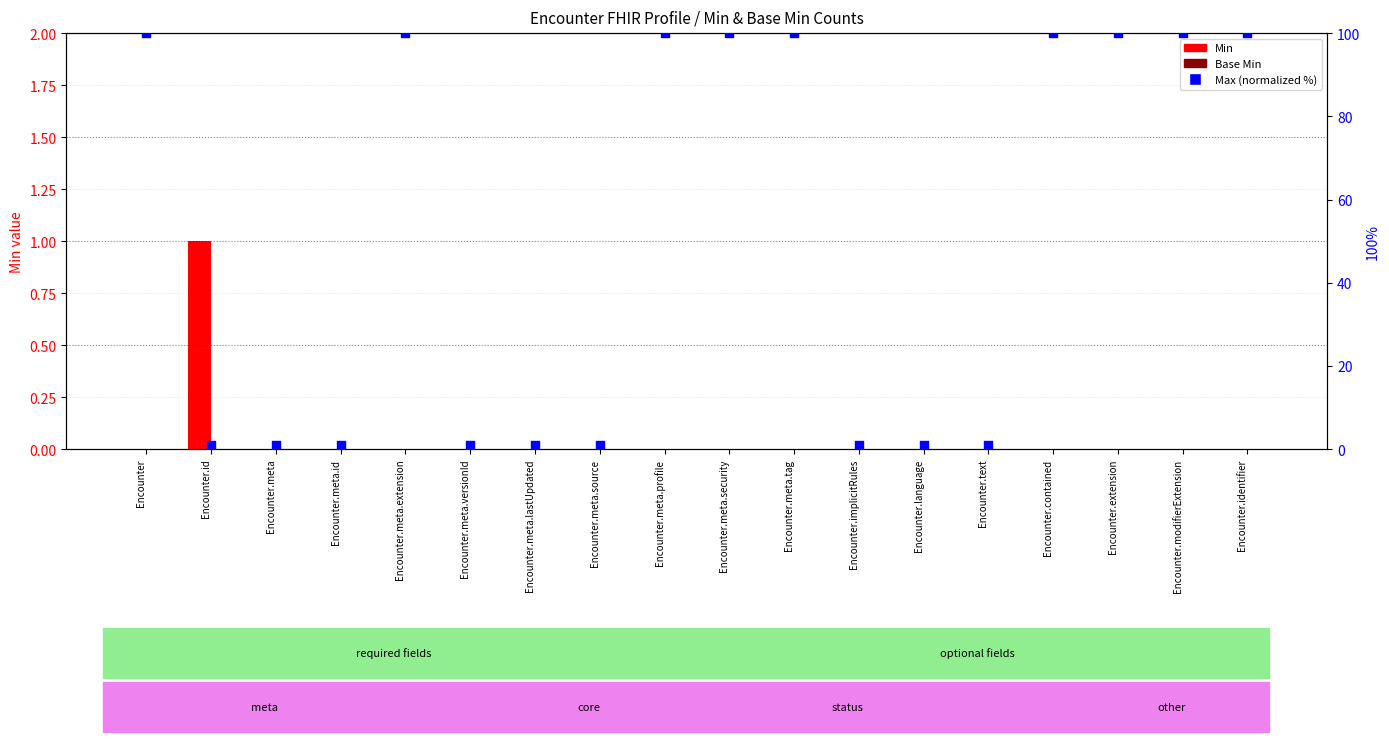

At which category is the sum across all series the highest?

Encounter